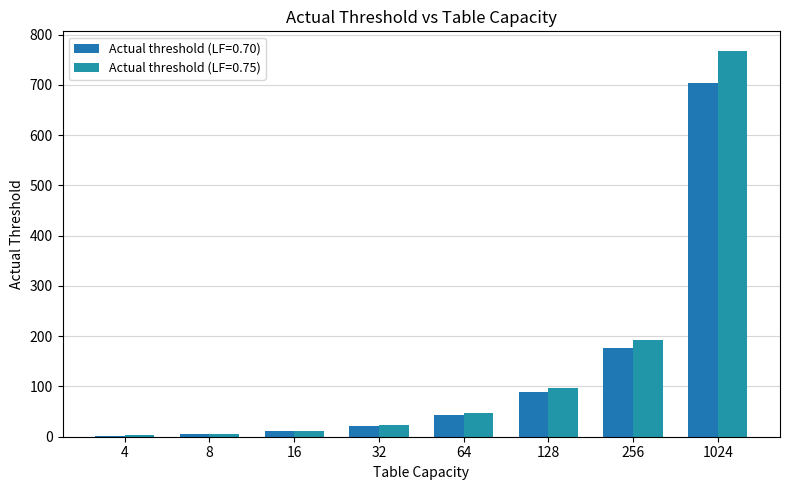

At how many categories does at least one series exceed 254?

1